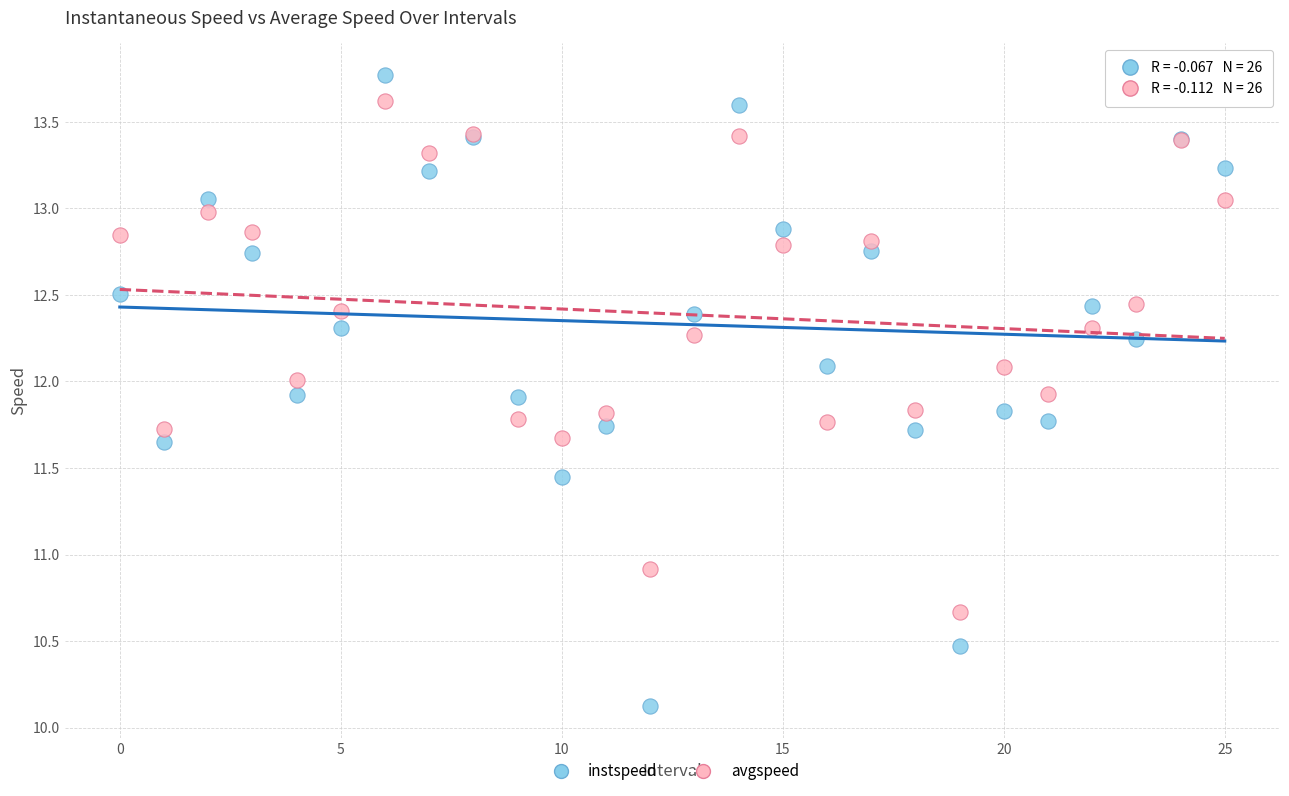

Which series reaches the maximum Y coordinate?

instspeed